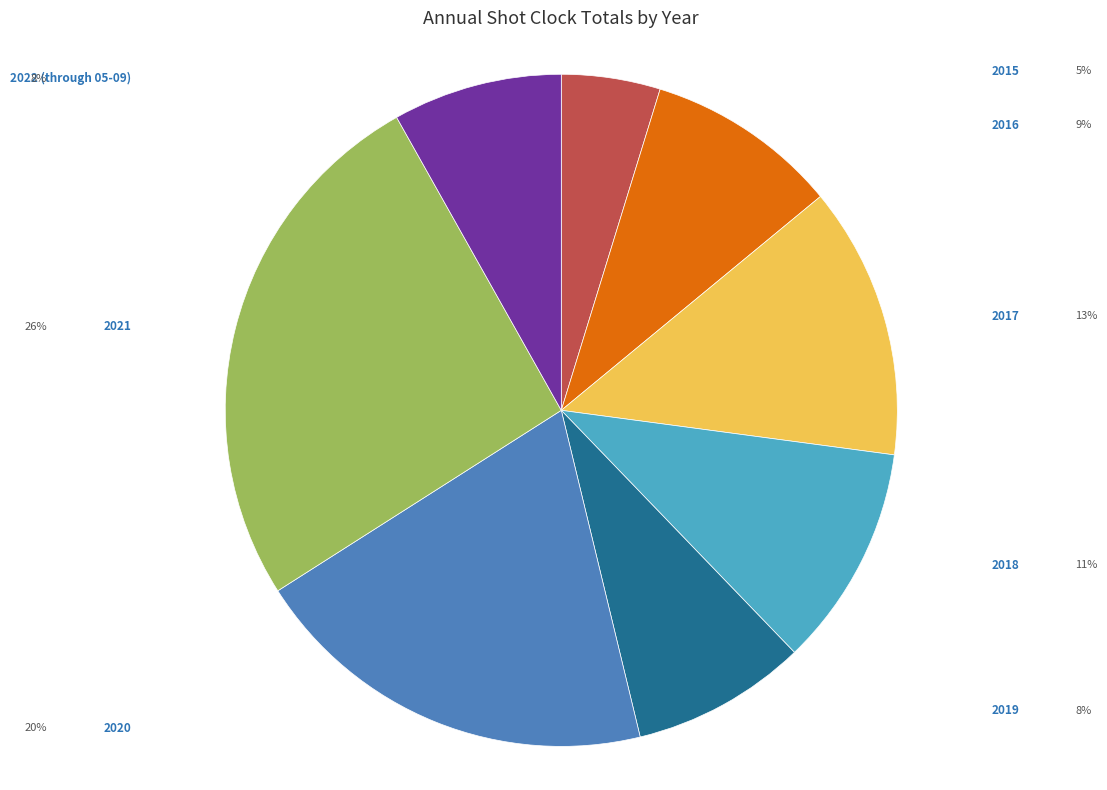

Is there any slice that represents more than half of the pie?

No